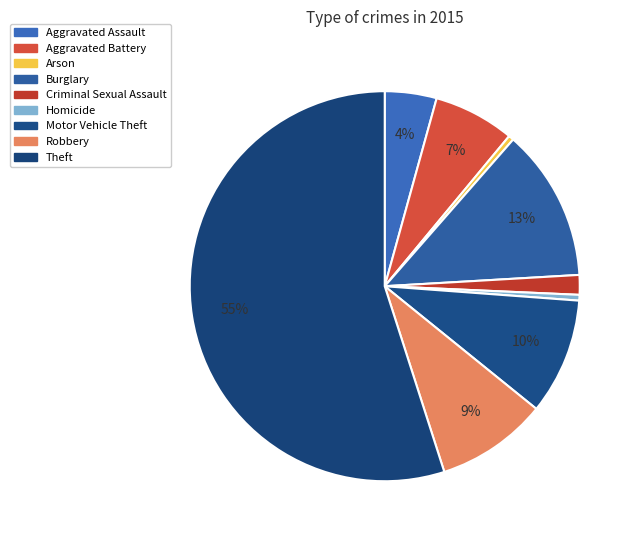

How much of the chart is everything except Homicide?

99.5%